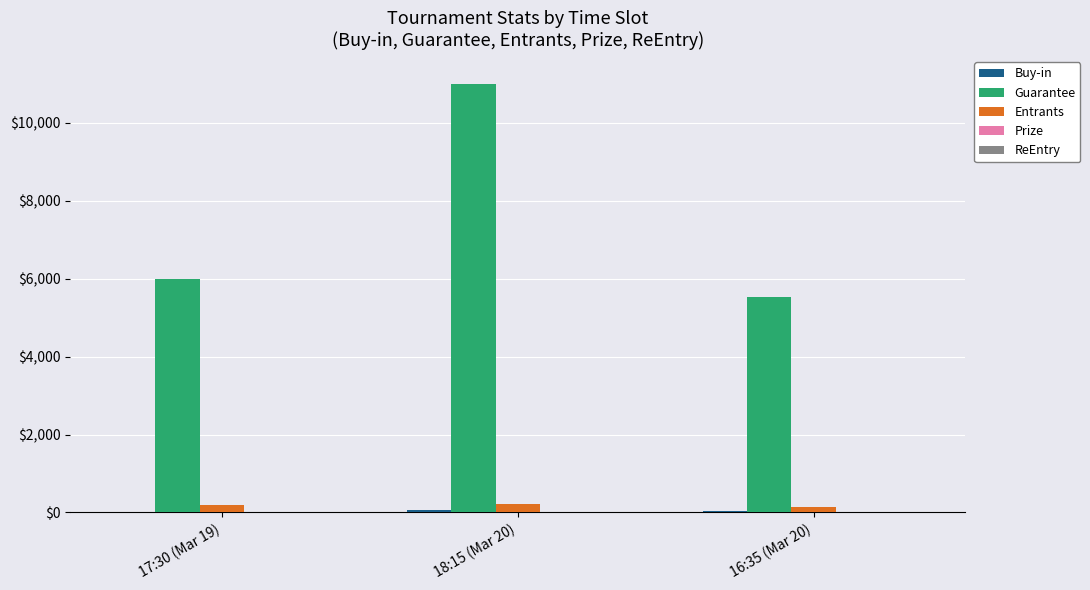

What is the sum of all Entrants values?

554